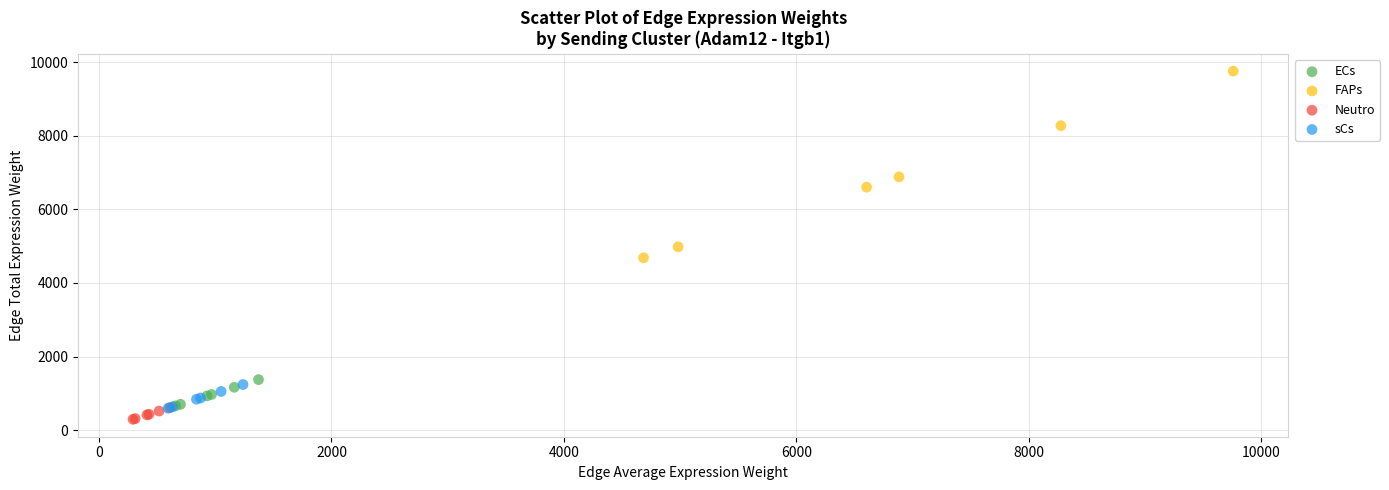

Which series has the largest Y range (max minus min)?

FAPs